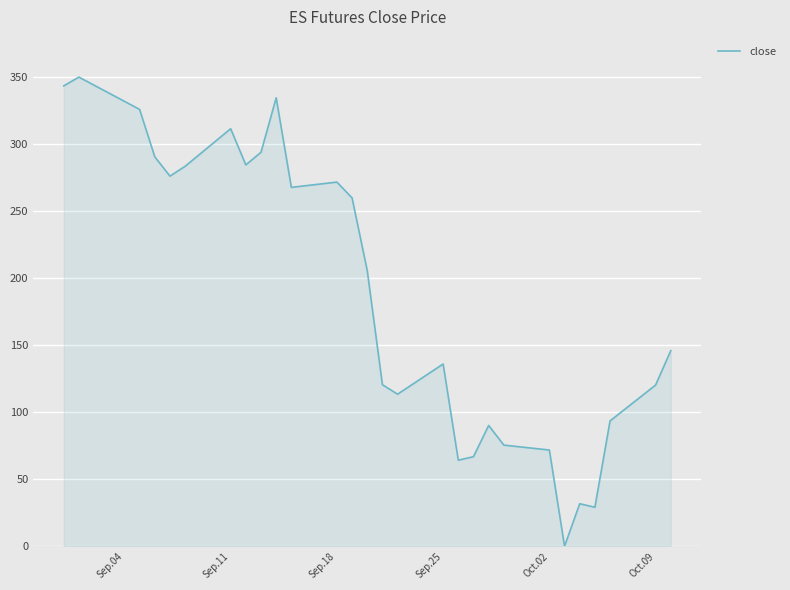

What is the greatest value displayed?

350.0